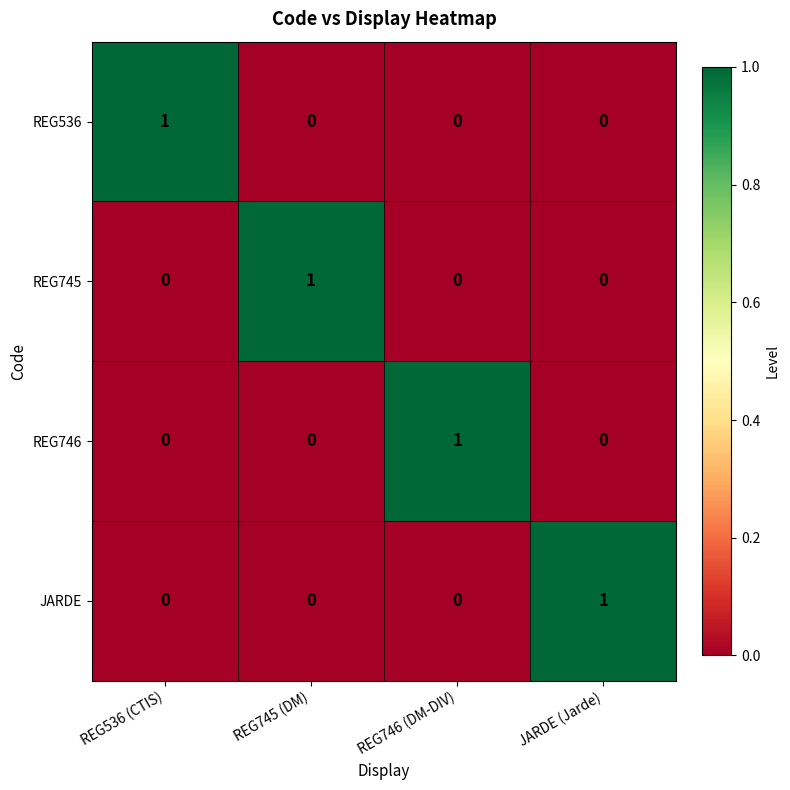

At which label does REG536 reach its peak?

REG536 (CTIS)